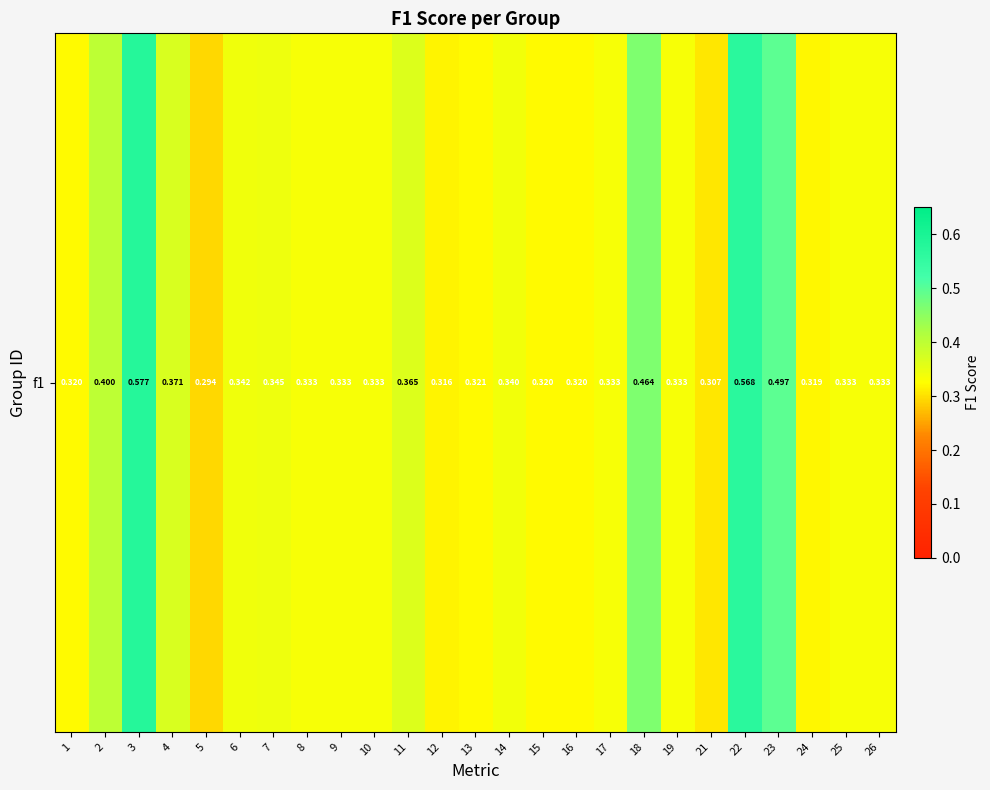

Reading left to right, extract all data points from this chart.

1=0.3	2=0.4	3=0.6	4=0.4	5=0.3	6=0.3	7=0.3	8=0.3	9=0.3	10=0.3	11=0.4	12=0.3	13=0.3	14=0.3	15=0.3	16=0.3	17=0.3	18=0.5	19=0.3	21=0.3	22=0.6	23=0.5	24=0.3	25=0.3	26=0.3